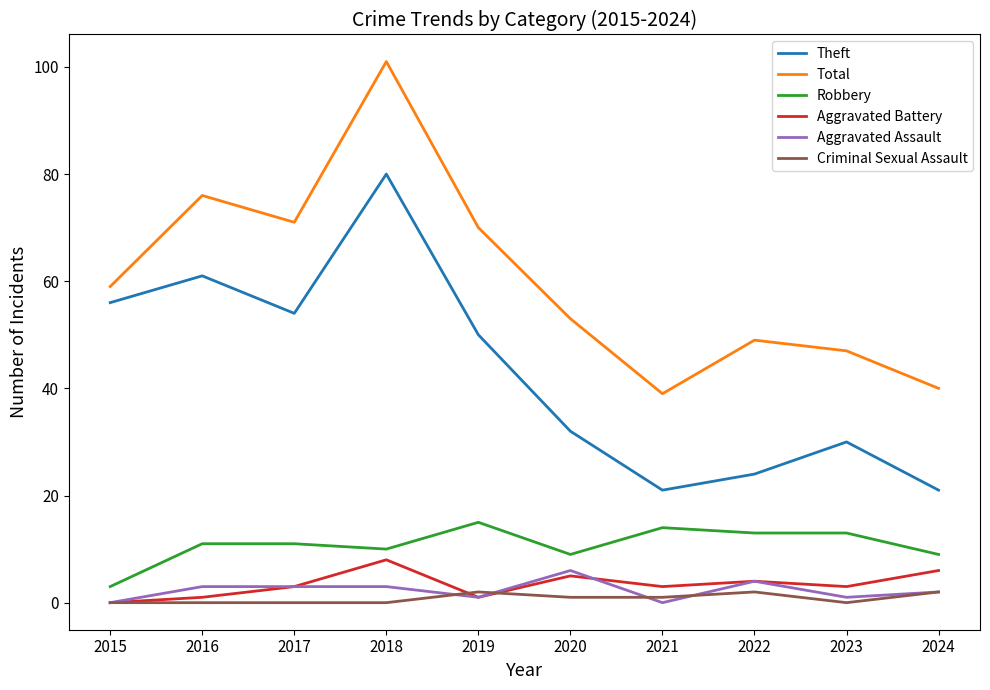

Does the chart have visible grid lines?

No